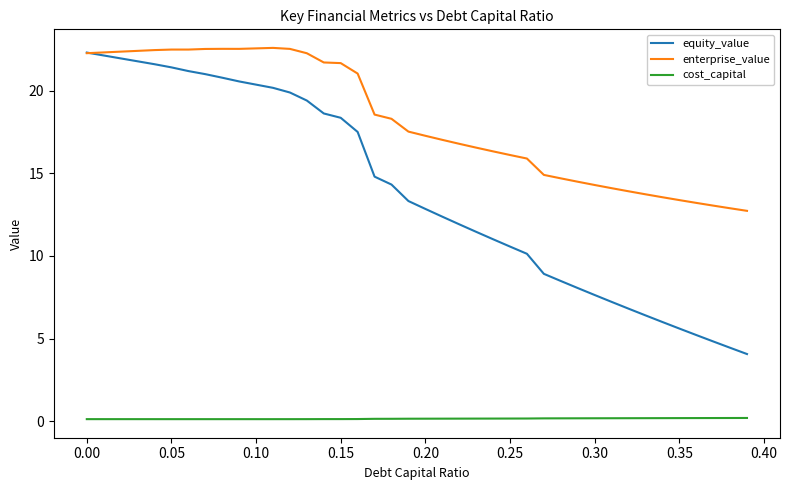

True or false: enterprise_value and cost_capital intersect in this chart.

False